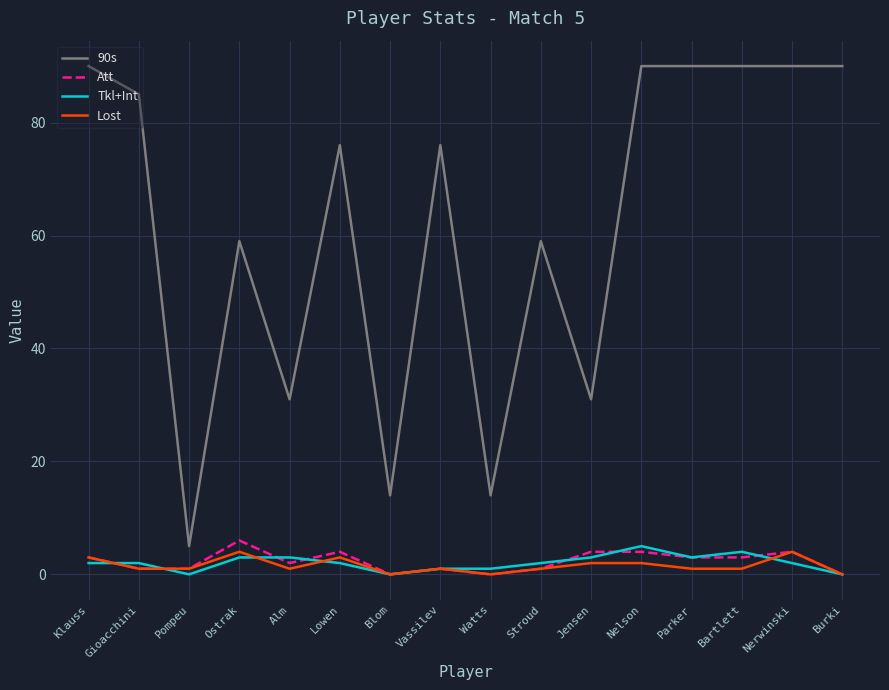

What is the difference between the highest and lowest values at Ostrak?

56